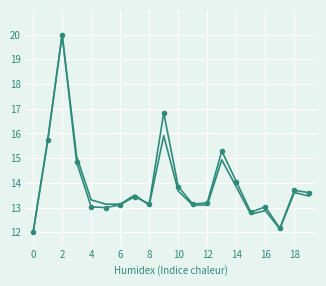

What is the minimum value shown in the chart?

12.0